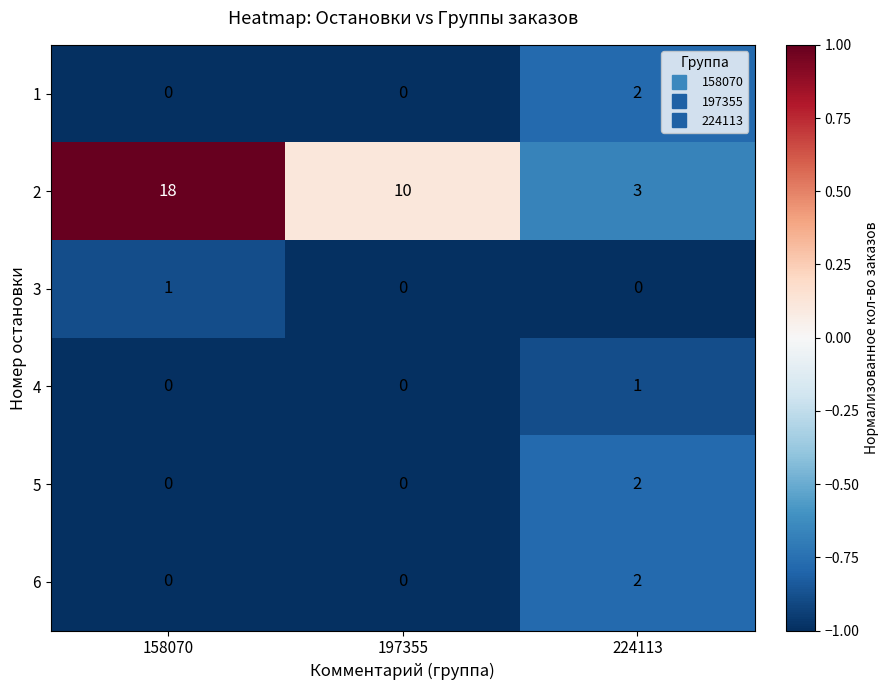

Count the 6 values in the range 0 to 2.

3